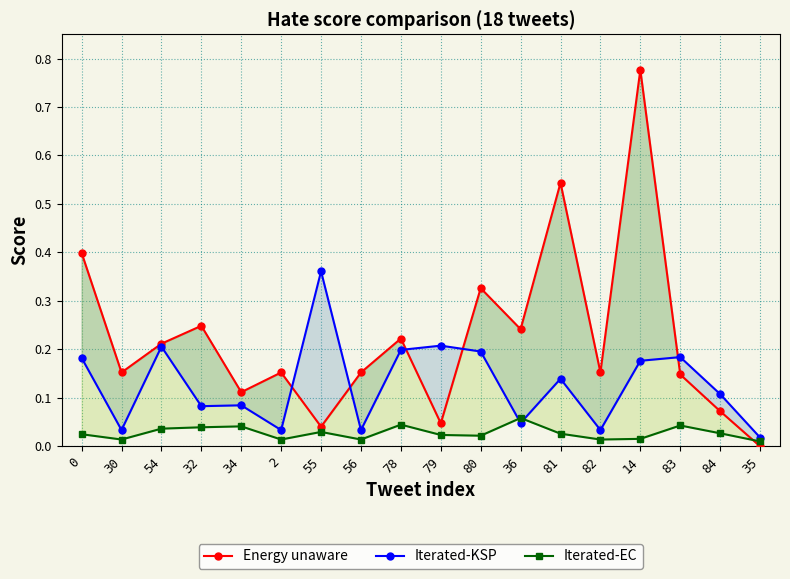

What position from the right is 32?

15